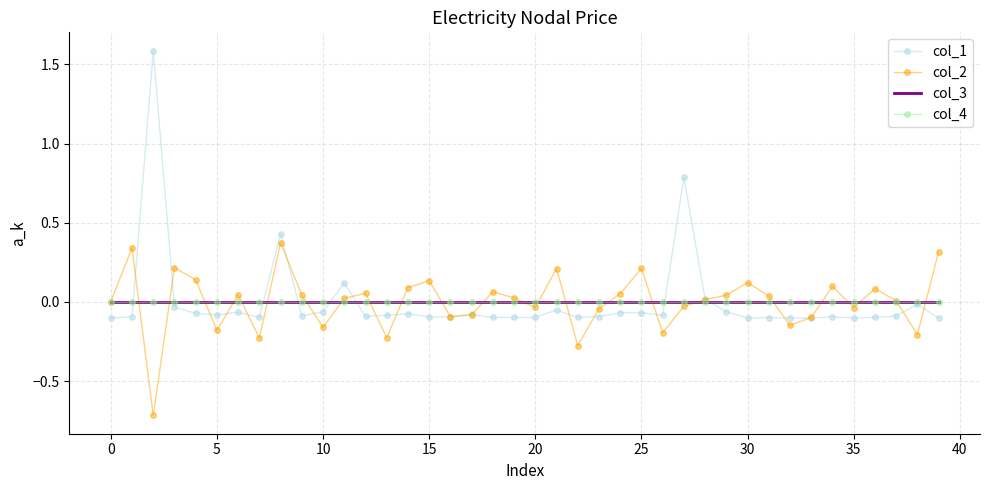

Which series has the largest range (max minus min)?

col_1